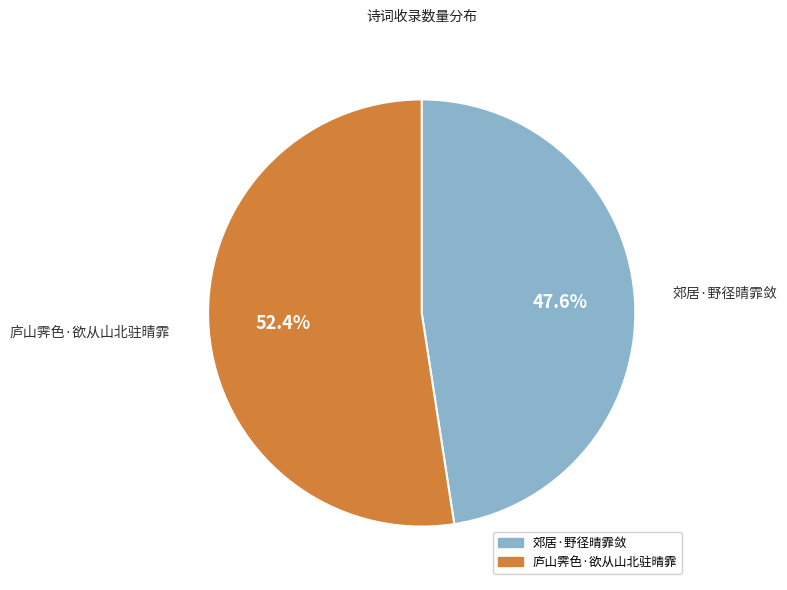

Which slice is the largest?

庐山霁色·欲从山北驻晴霏